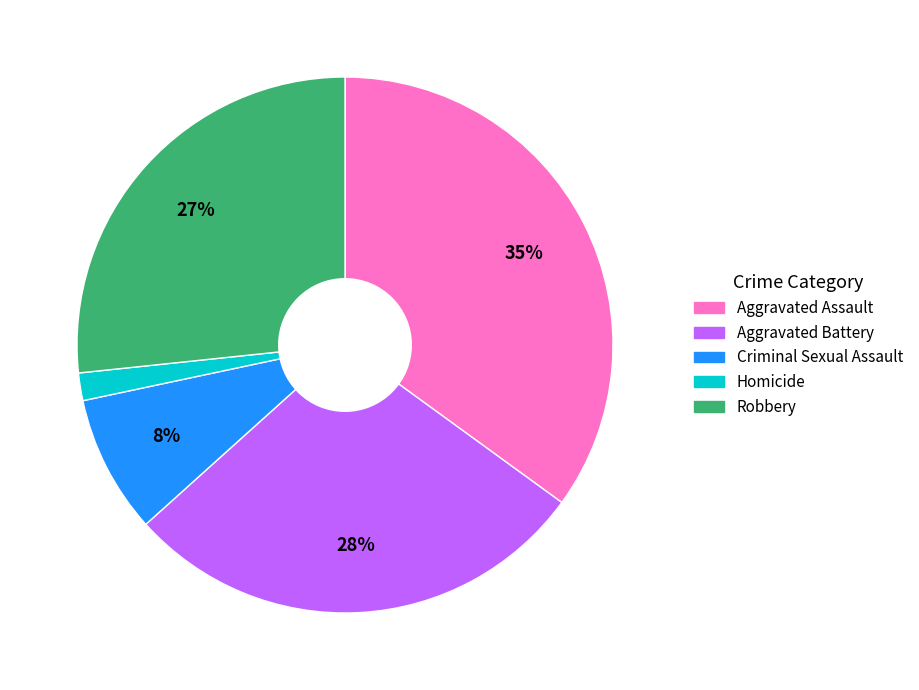

Does any single category account for the majority?

No